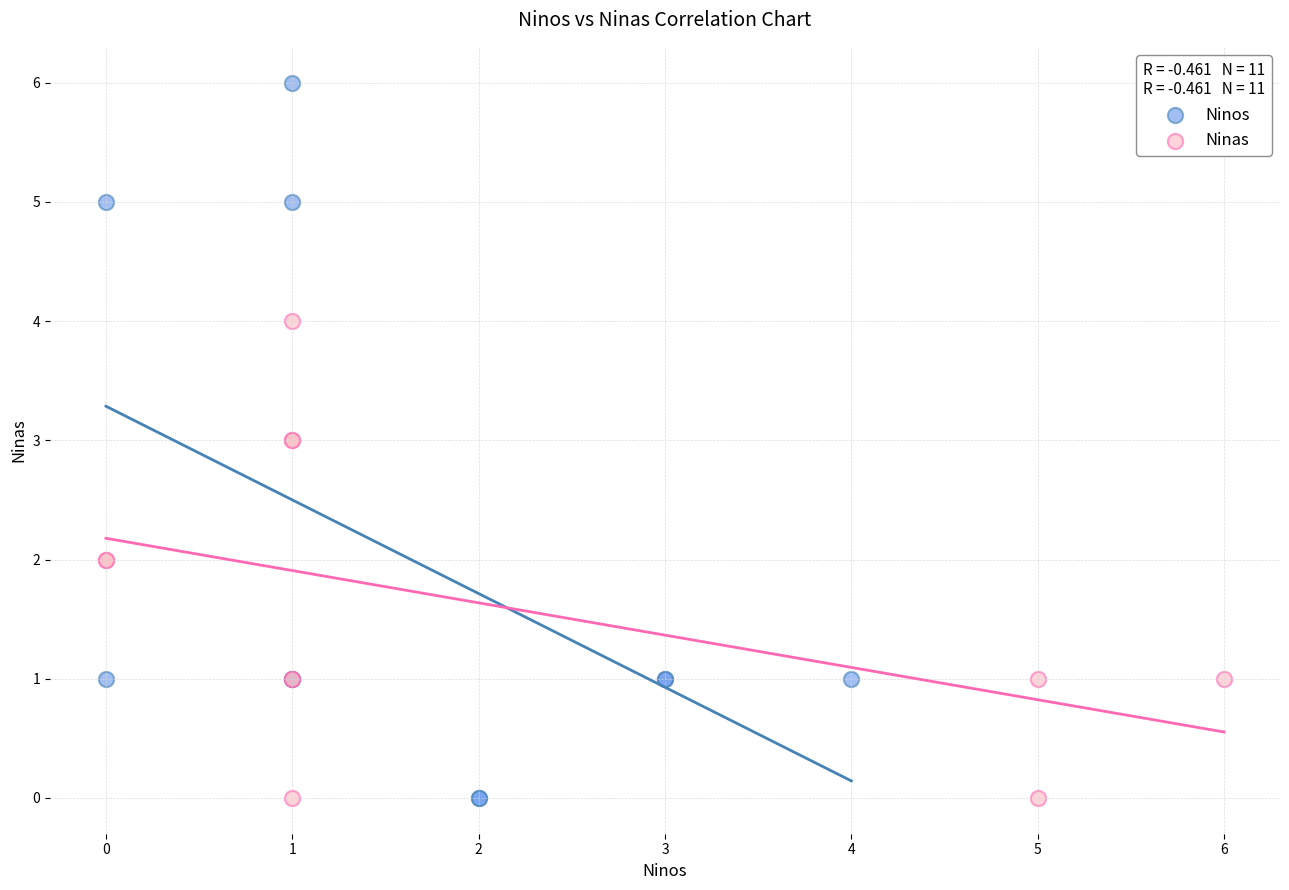

What are all the series names shown in the legend?

Ninos, Ninas